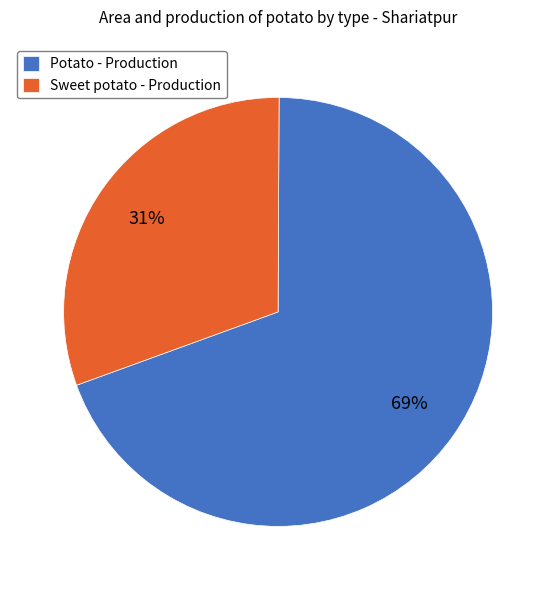

What is the ratio of the value at Sweet potato - Production to the value at Potato - Production?

0.4